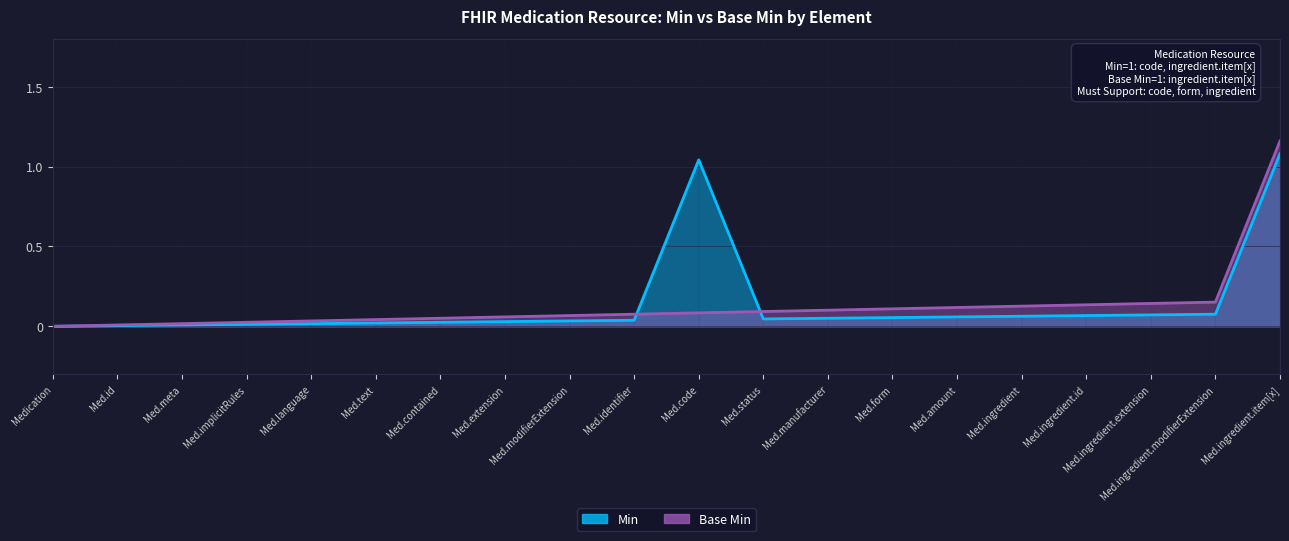

What is the average value of the Base Min series?

0.1